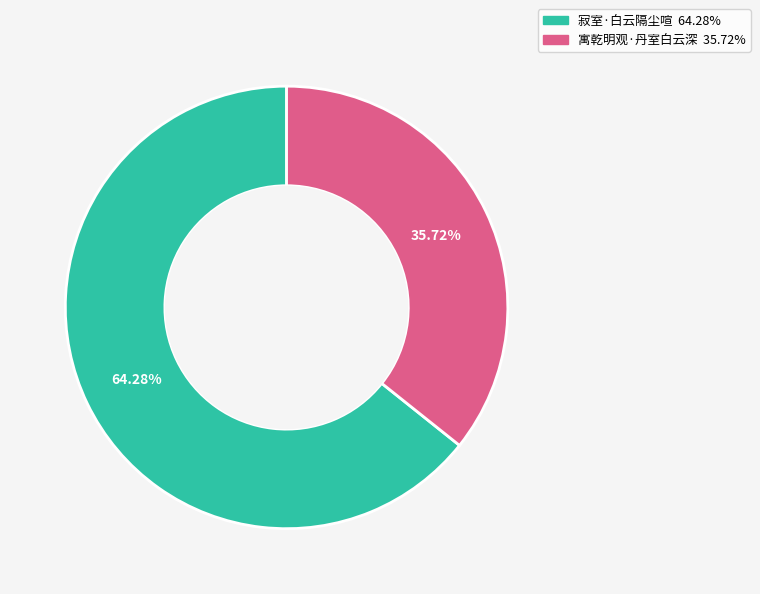

Which category has the biggest portion of the pie?

寂室·白云隔尘喧